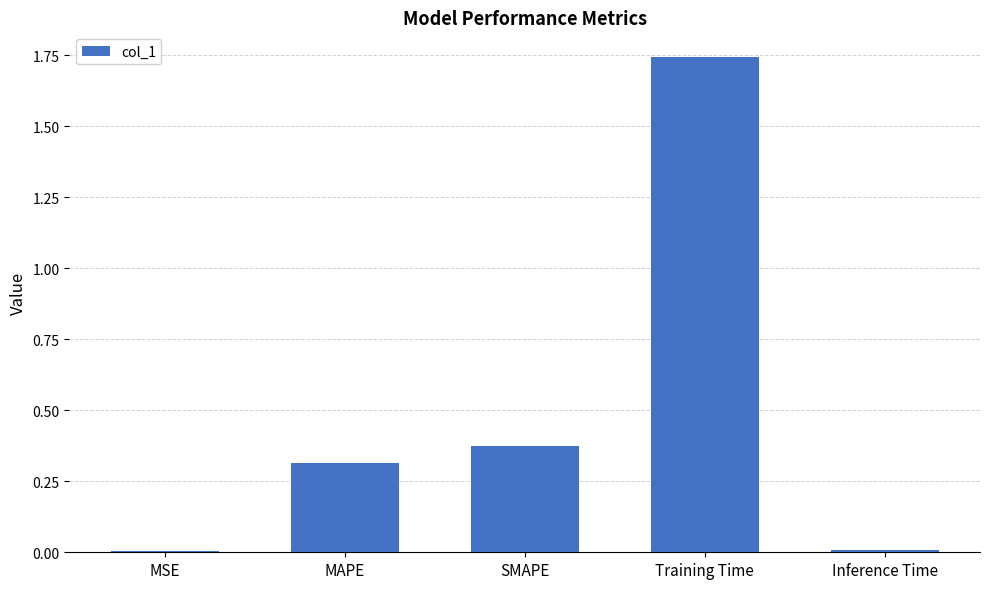

What is the sum of all values?

2.4